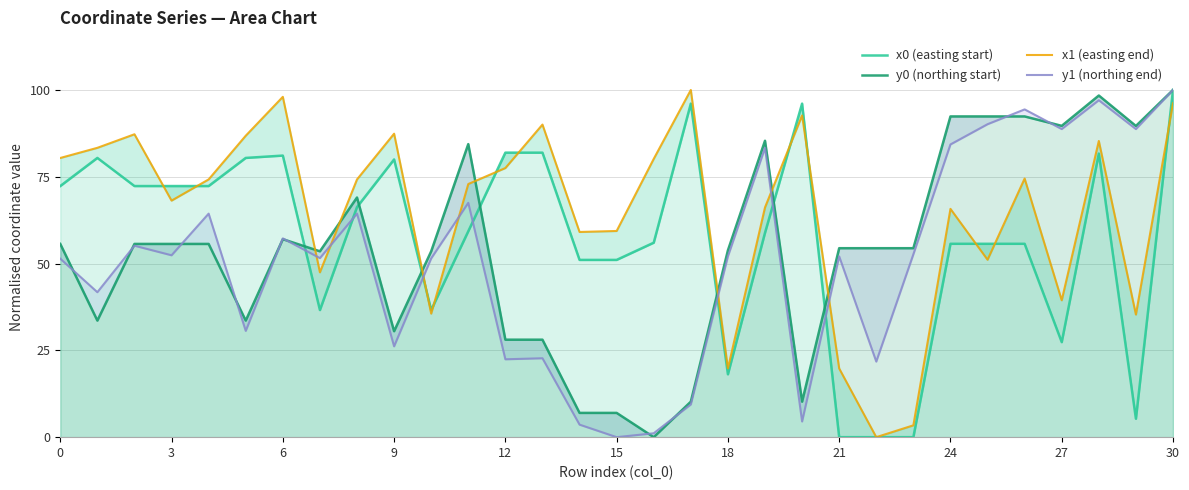

Which series has the largest total across all categories?

x1 (easting end)